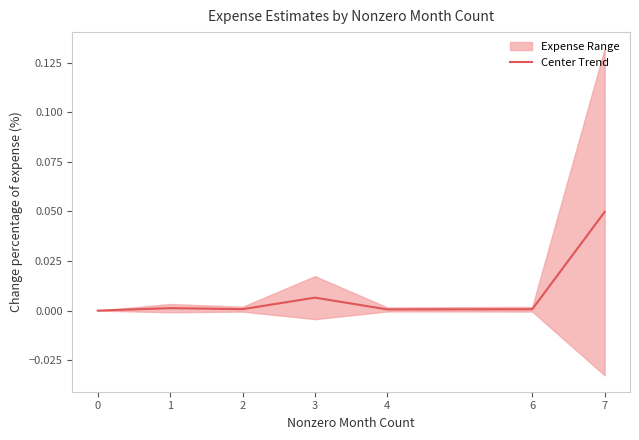

Rank the categories by value from highest to lowest.

7, 3, 1, 2, 6, 4, 0